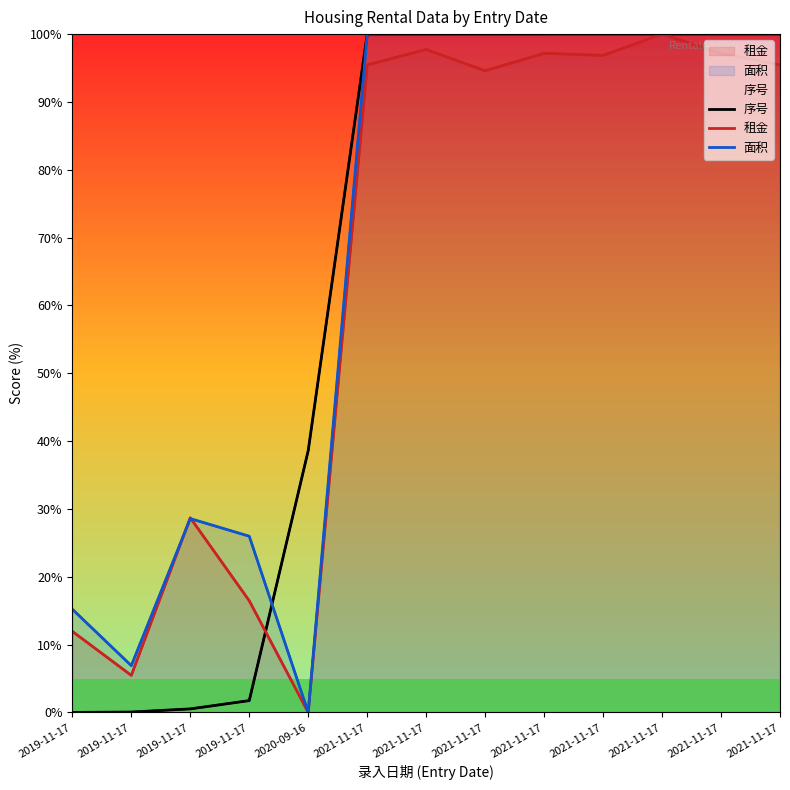

Which category has the highest value in the 序号 series?

2021-11-17